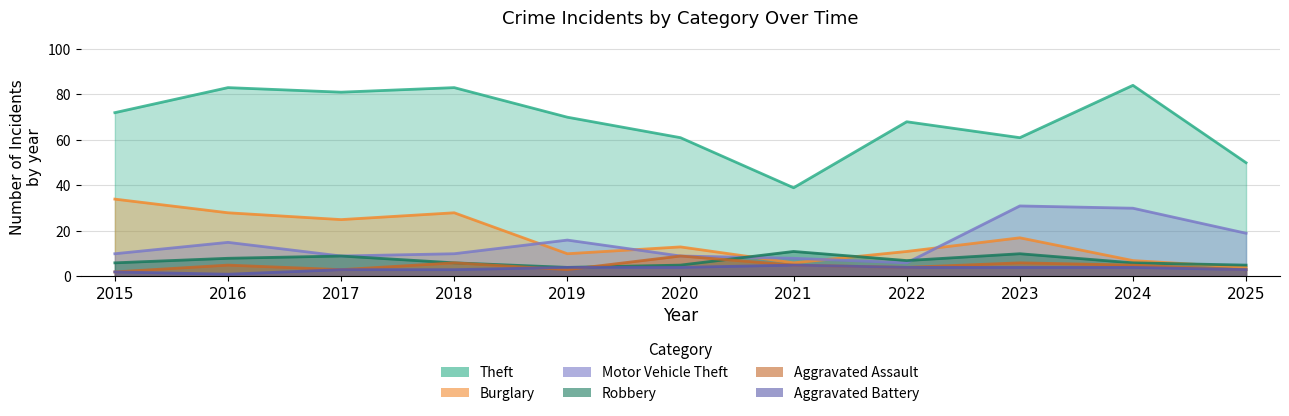

Reading left to right, transcribe all the data shown in this chart.

Theft: 72	83	81	83	70	61	39	68	61	84	50
Burglary: 34	28	25	28	10	13	6	11	17	7	4
Motor Vehicle Theft: 10	15	9	10	16	9	8	6	31	30	19
Robbery: 6	8	9	6	4	5	11	7	10	6	5
Aggravated Assault: 2	5	3	6	3	9	5	4	6	5	3
Aggravated Battery: 2	1	3	3	4	4	5	4	4	4	3